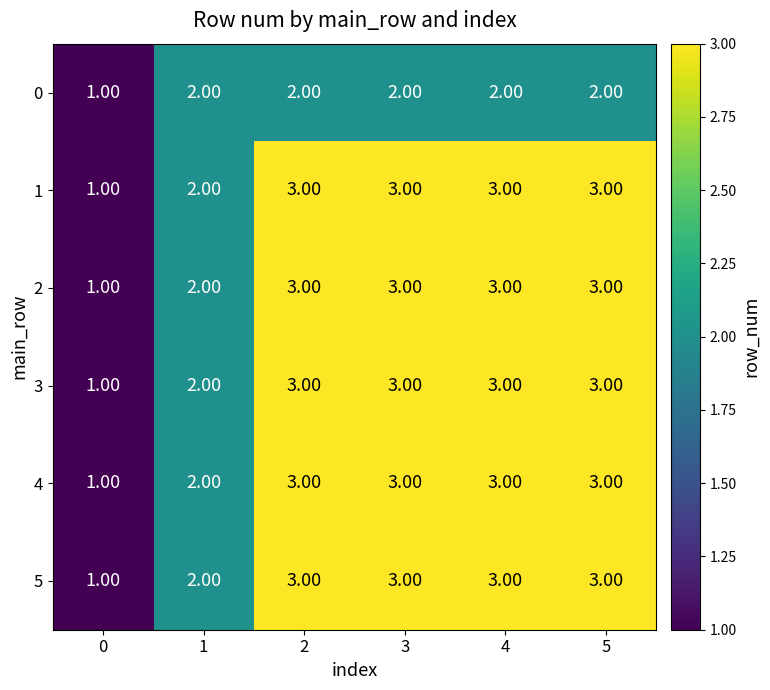

How many distinct data groups are displayed?

6